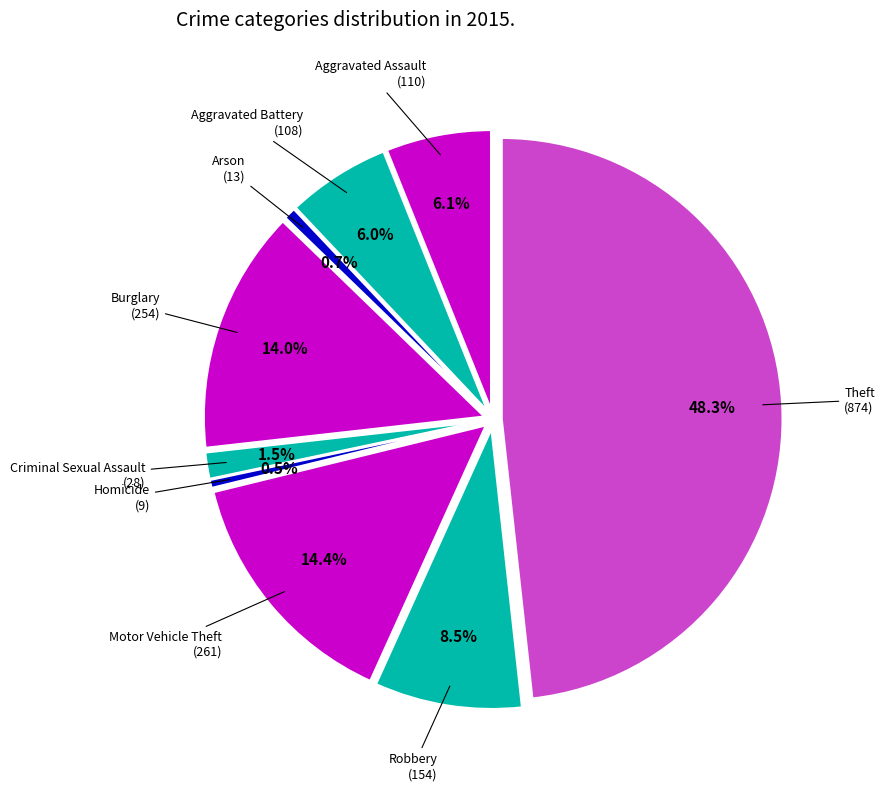

Which category has the biggest portion of the pie?

Theft